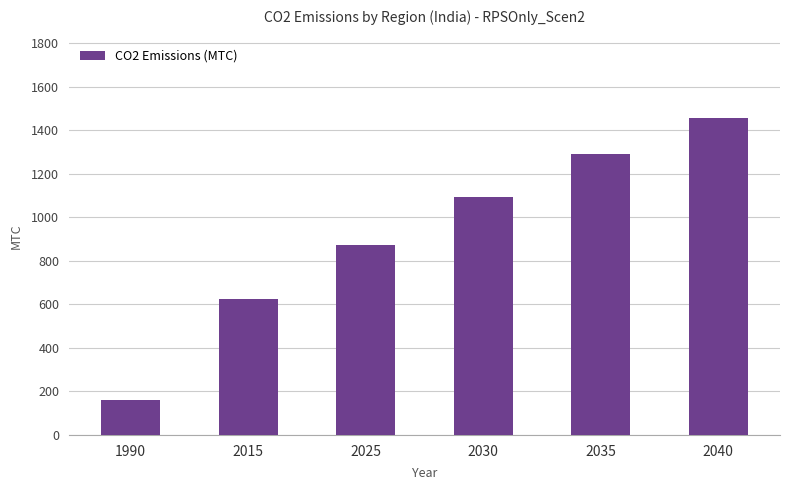

What is the average value?

917.9